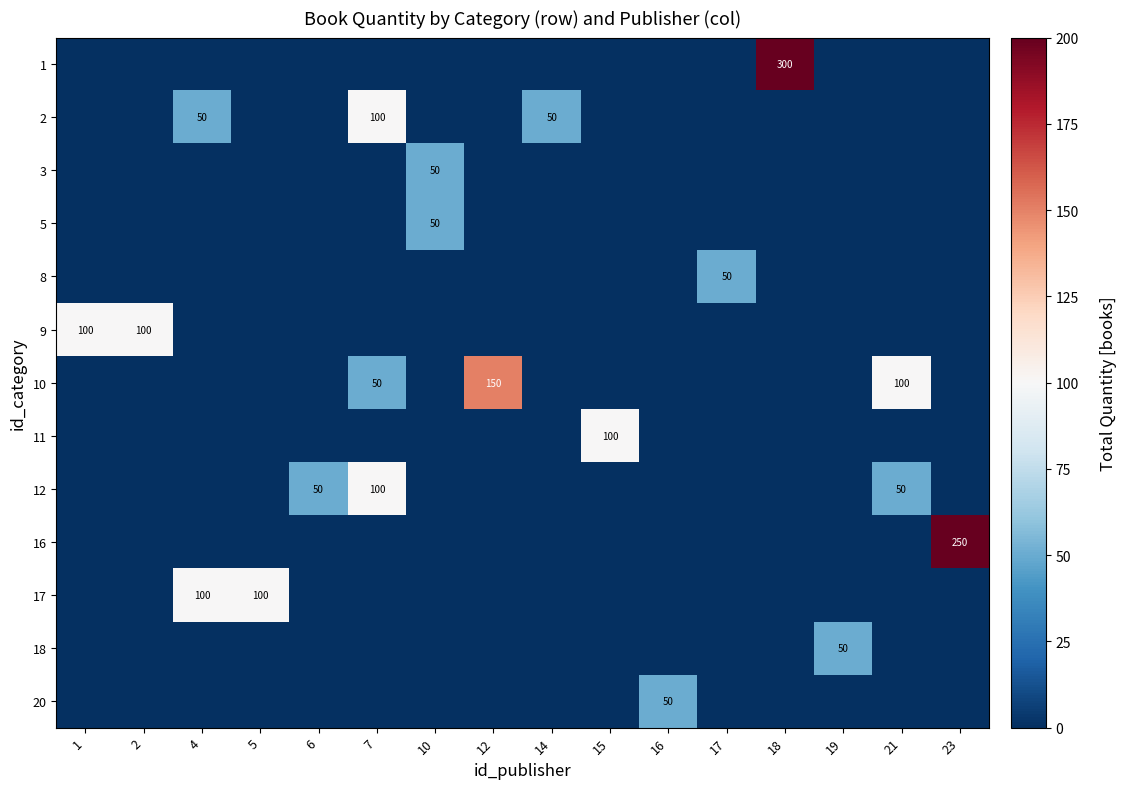

The value of 12 at 7 is 67. True or false?

False